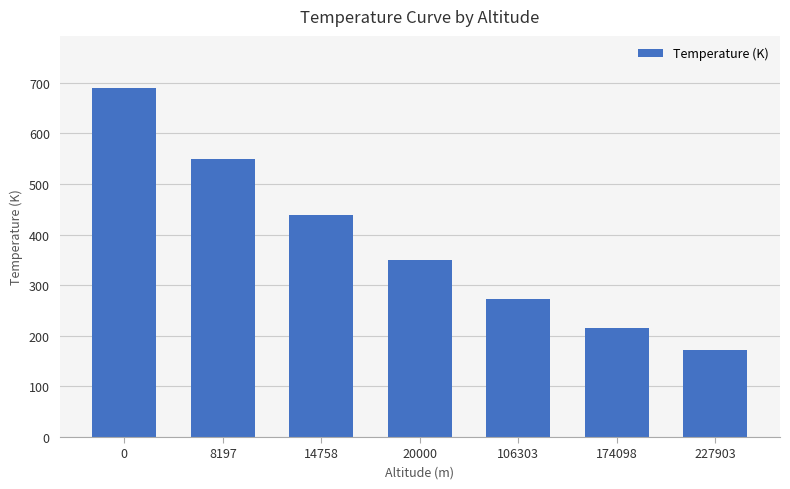

What is the difference between the second highest and minimum values?

378